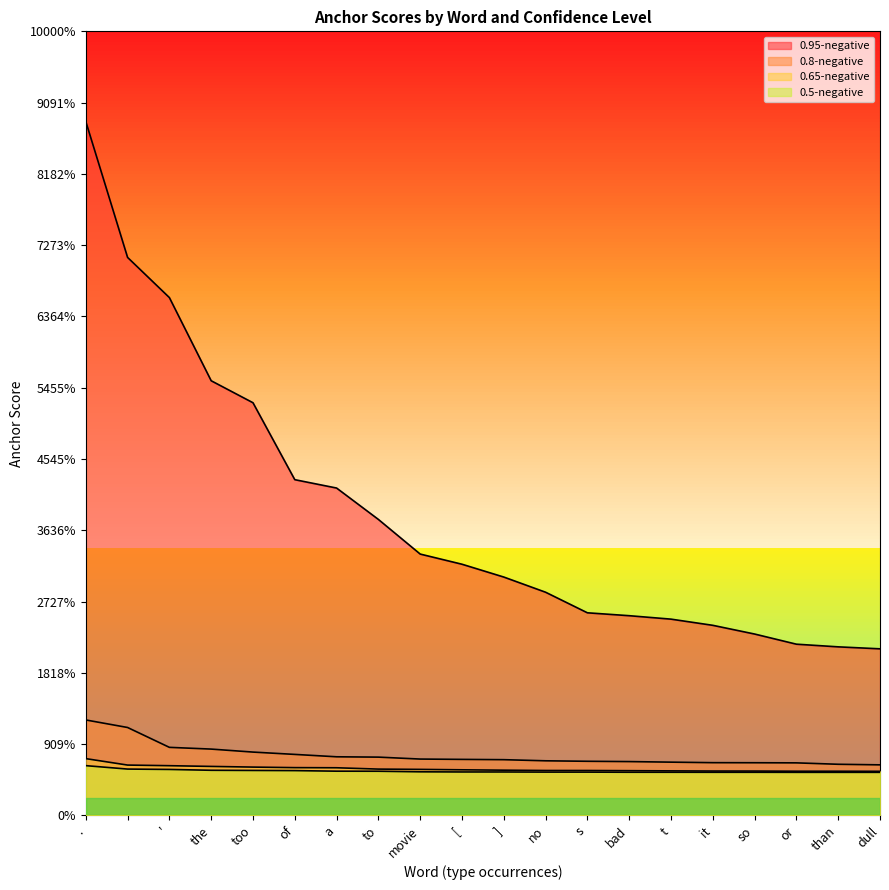

At which category does the chart reach its minimum across all series?

dull